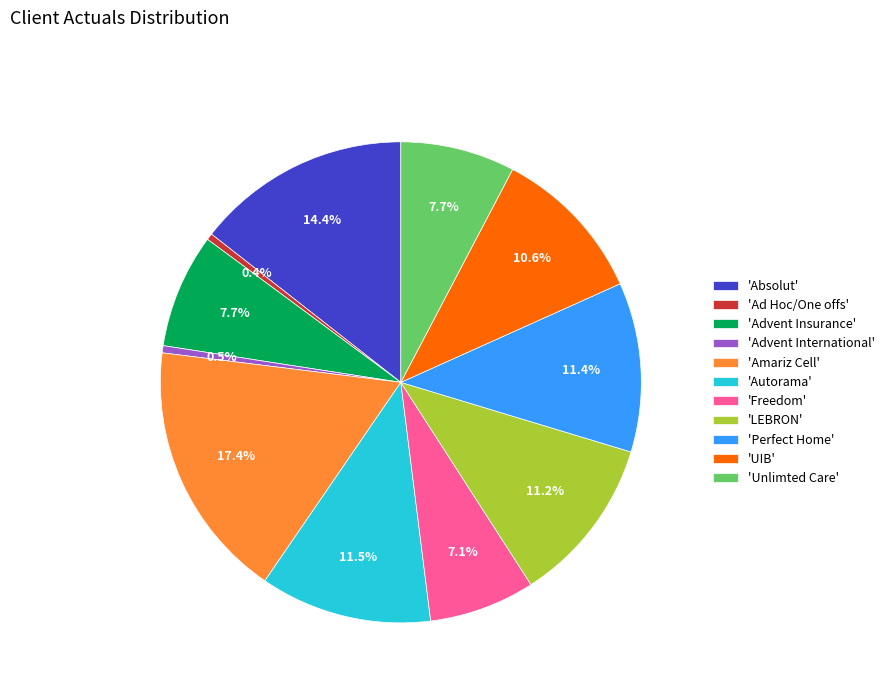

Which slice is the largest?

'Amariz Cell'